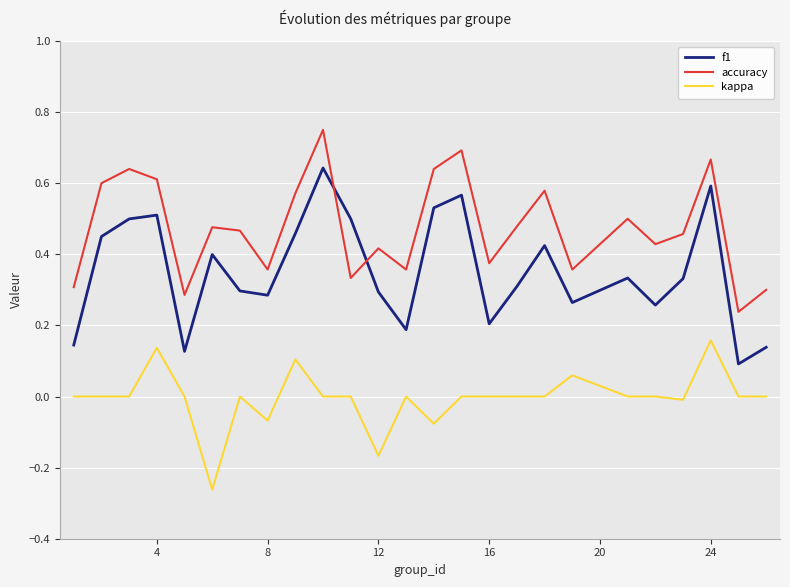

How many f1 values are between 0 and 1?

25